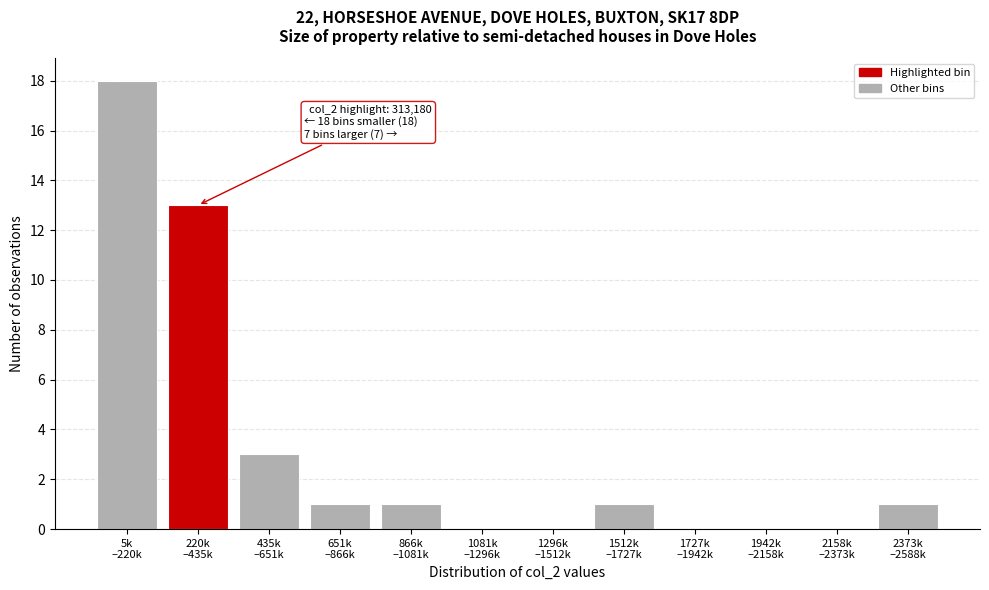

What is the greatest value displayed?

18